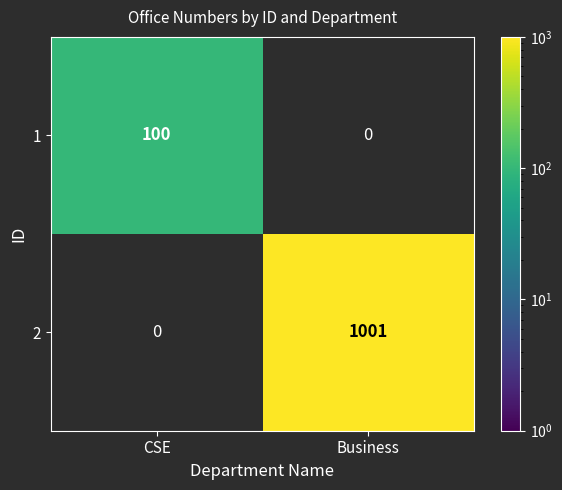

At which label does 1 reach its peak?

CSE